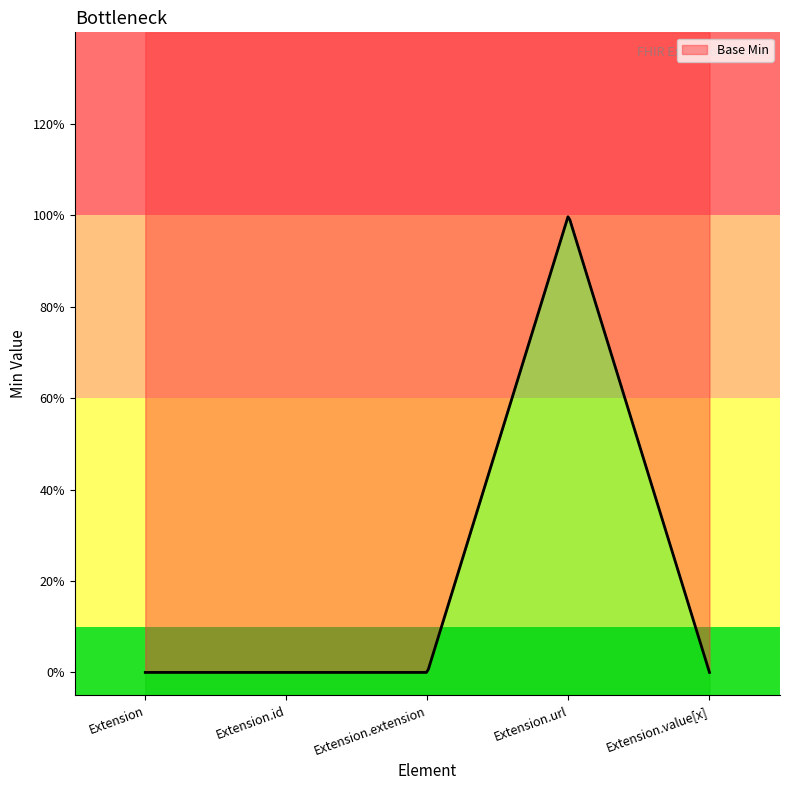

At which category does the chart reach its minimum across all series?

Extension